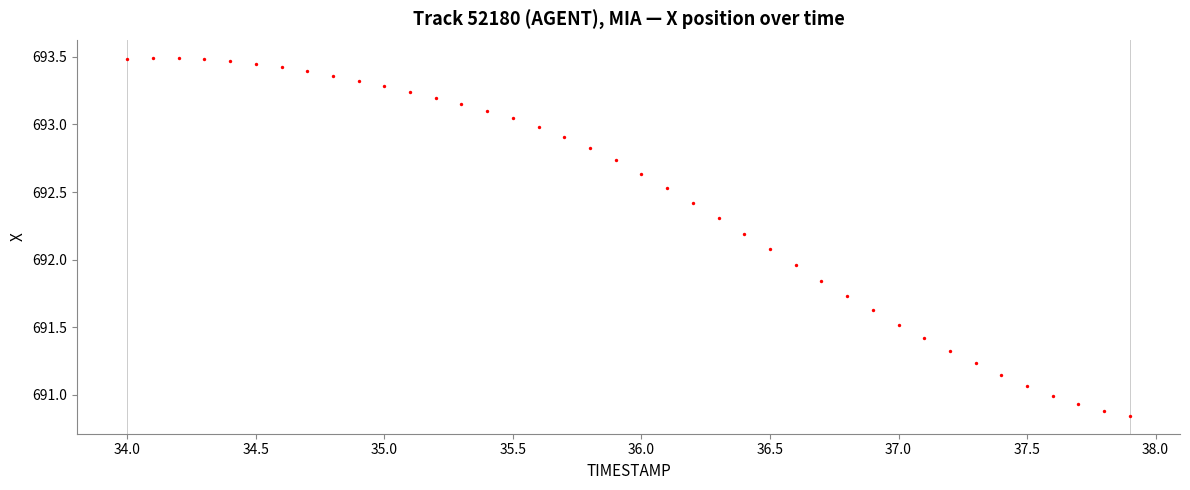

What is the range of X values (max minus min)?

3.9